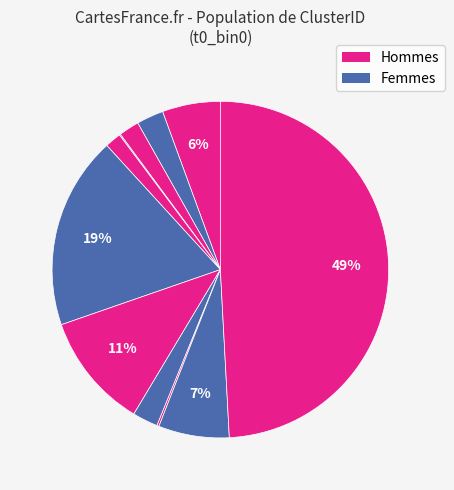

To the nearest percent, what is the difference between the largest and smallest slice percentages?

49%